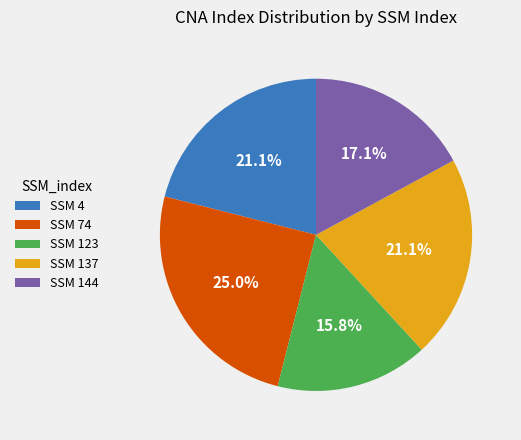

What is the ratio of the value at SSM 4 to the value at SSM 144?

1.2